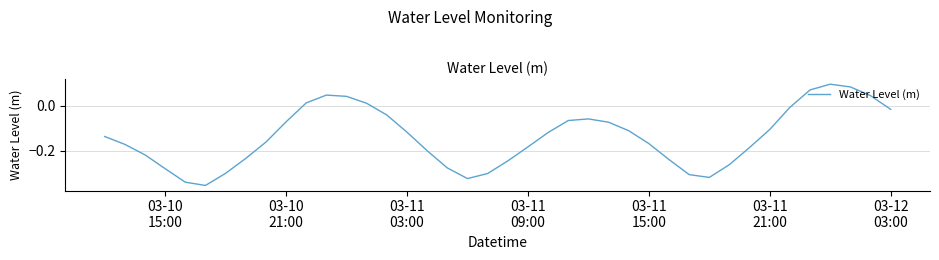

How many categories are shown in the chart?

40